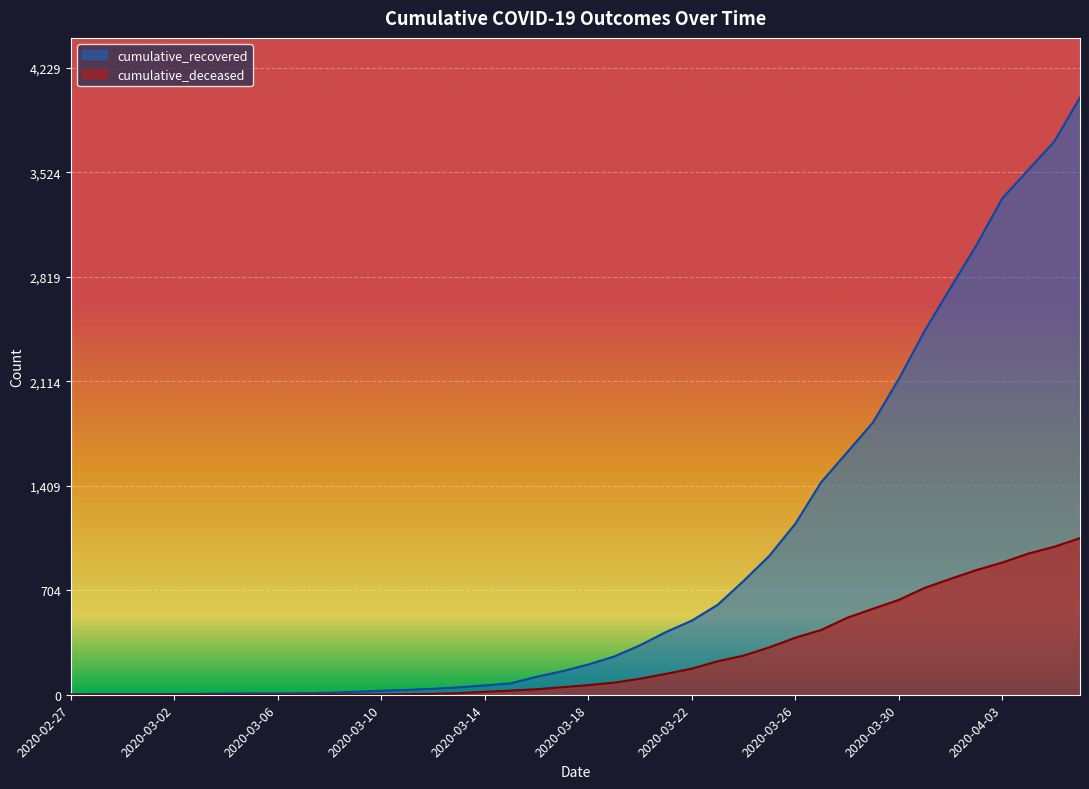

Rank the series by their maximum value, from lowest to highest.

cumulative_deceased, cumulative_recovered